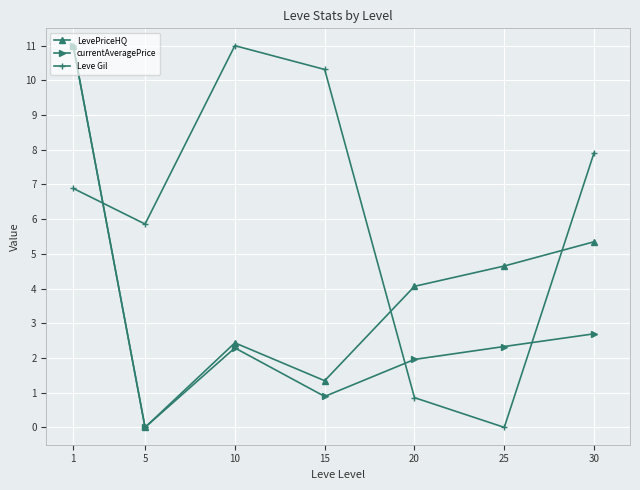

What is the value of the Leve Gil point at the 4th from the left?

10.3